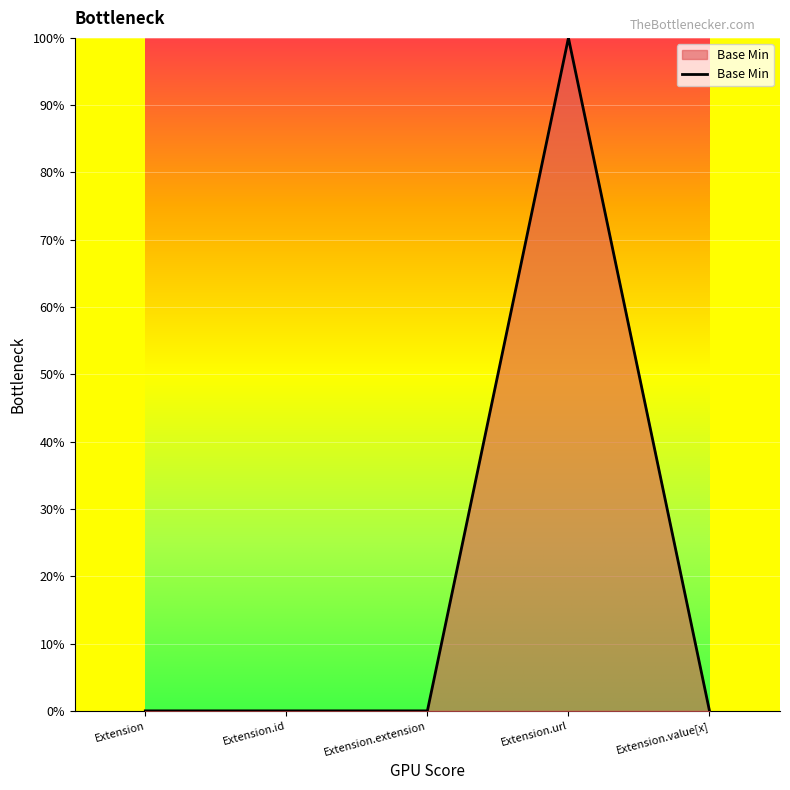

Is this an area chart (filled region under the line)?

Yes